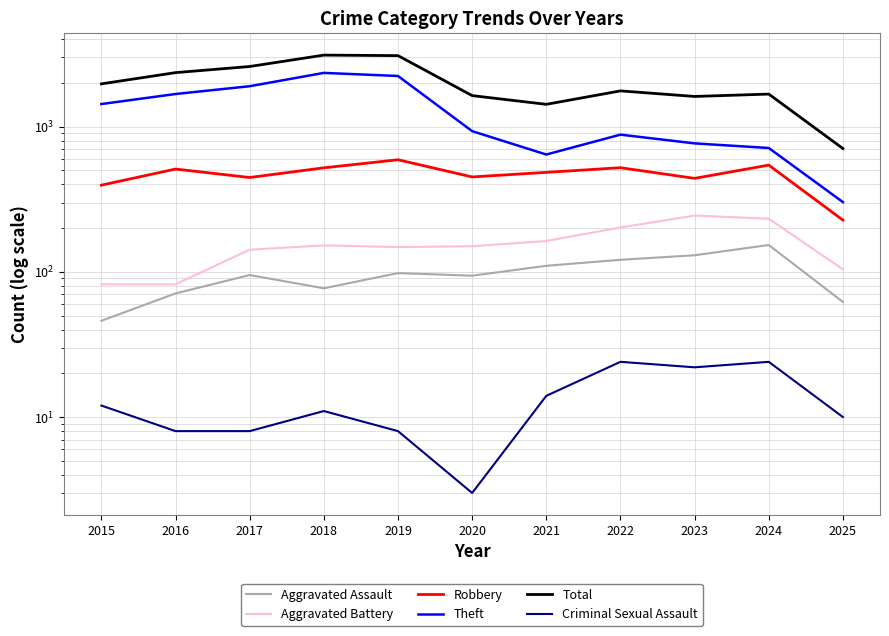

Does the chart have visible grid lines?

Yes